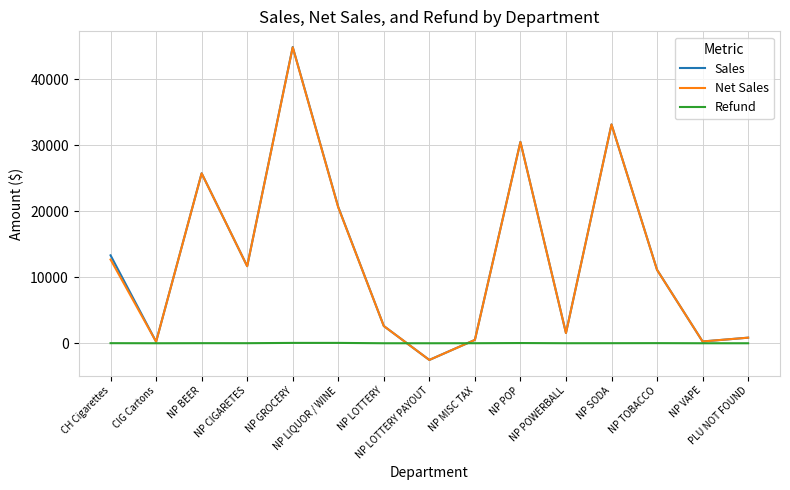

Which series ends up on top after the final intersection of Sales and Refund?

Sales